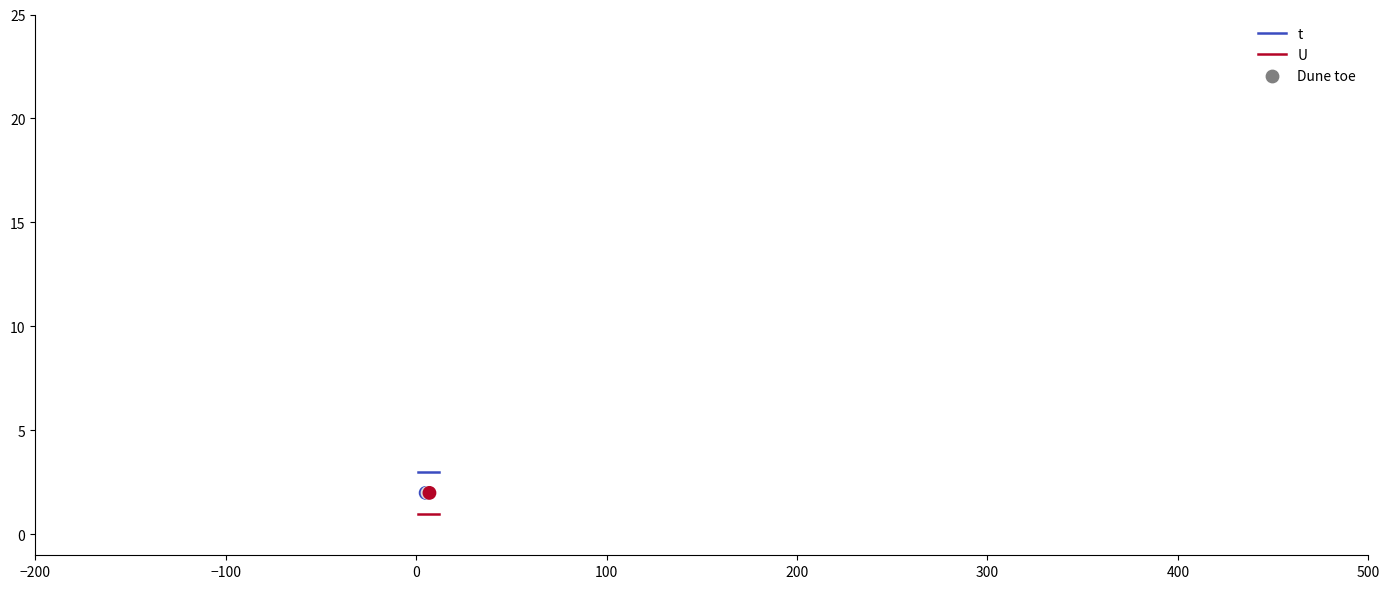

Which series reaches the minimum Y coordinate?

U